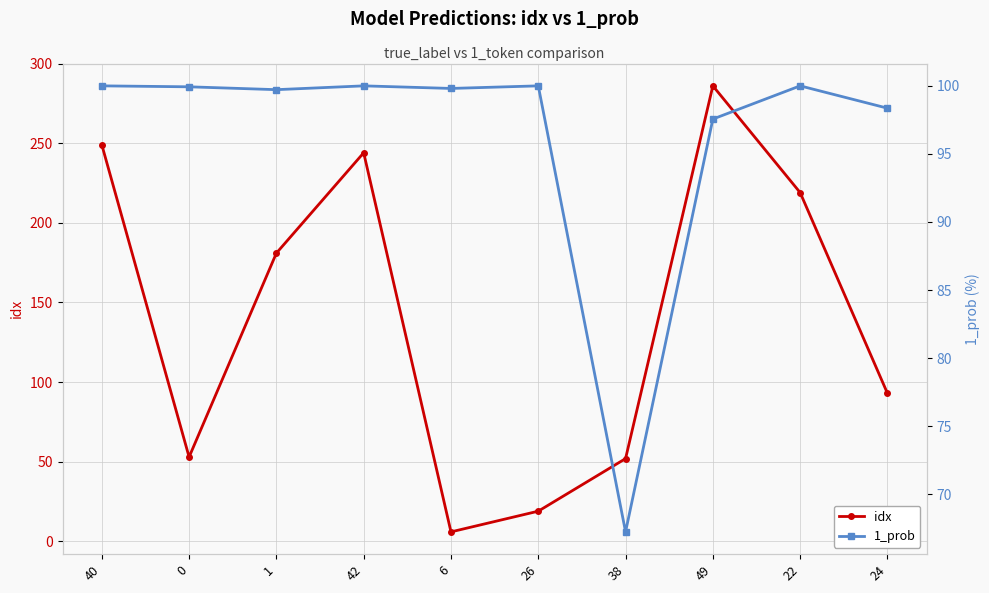

Where is the first local minimum for 1_prob?

1